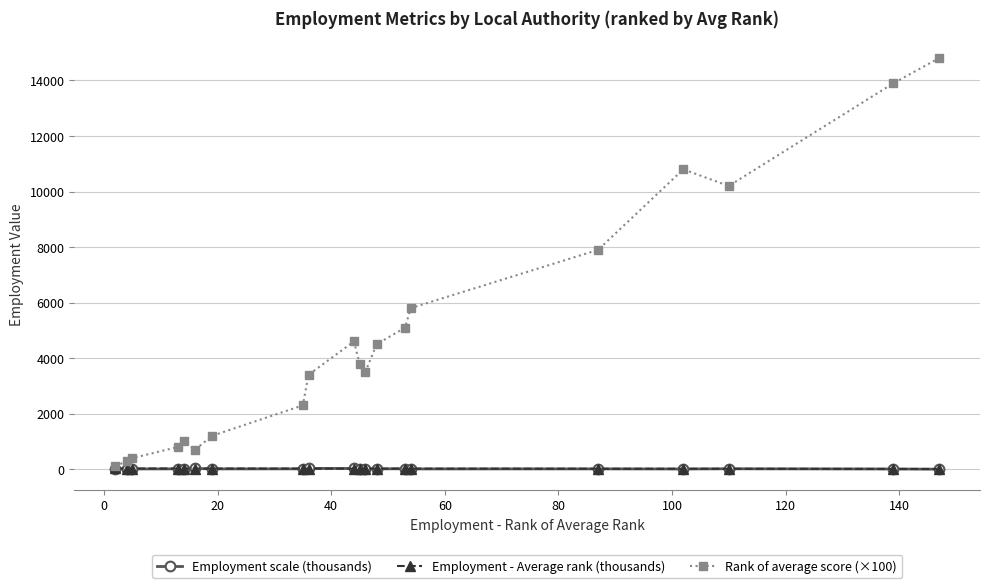

Which series has the widest spread of values?

Rank of average score (×100)